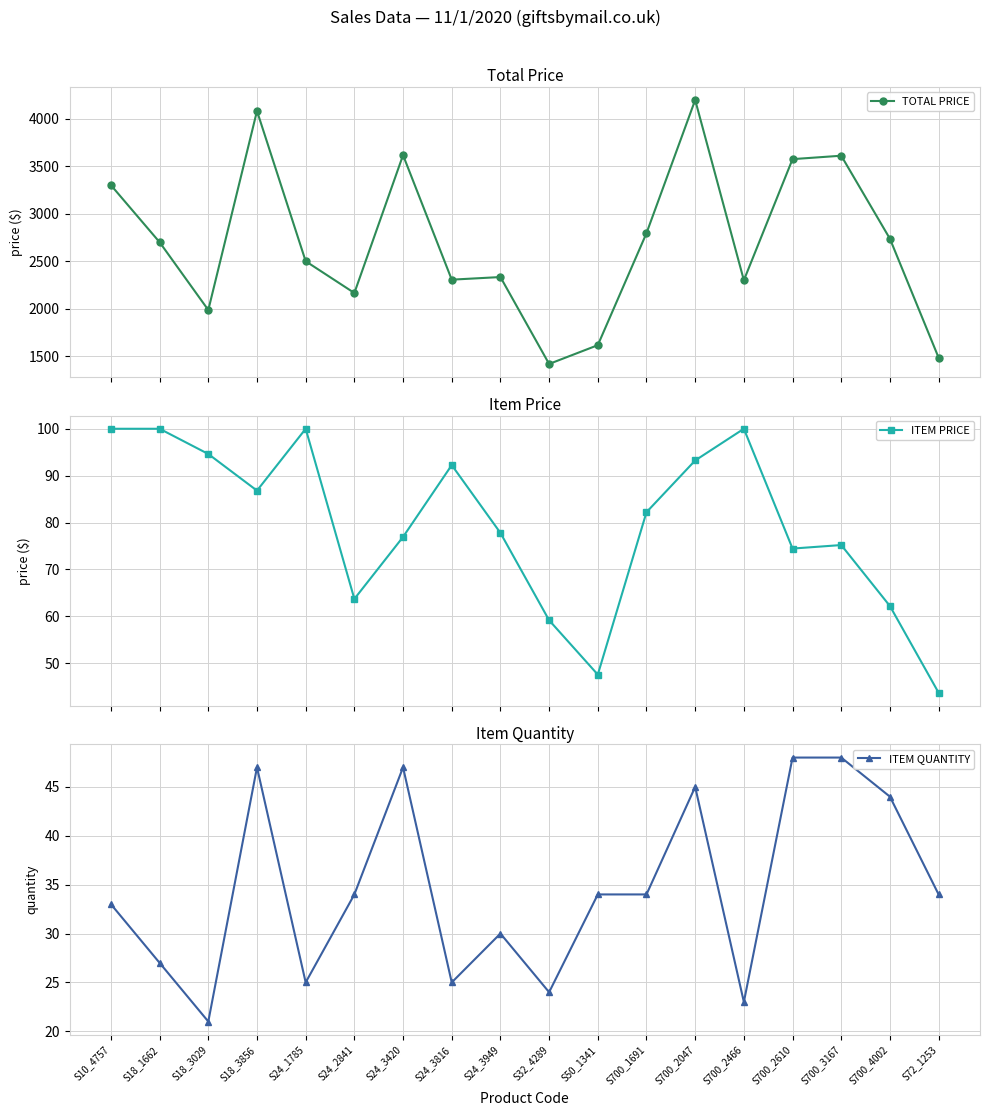

Reading left to right, what are all the values shown in this chart?

TOTAL PRICE: 3300.0	2700.0	1987.0	4080.1	2500.0	2166.1	3615.7	2306.2	2333.7	1419.8	1617.4	2795.1	4195.8	2300.0	3573.6	3609.6	2736.4	1485.8
ITEM PRICE: 100.0	100.0	94.6	86.8	100.0	63.7	76.9	92.2	77.8	59.2	47.6	82.2	93.2	100.0	74.5	75.2	62.2	43.7
ITEM QUANTITY: 33.0	27.0	21.0	47.0	25.0	34.0	47.0	25.0	30.0	24.0	34.0	34.0	45.0	23.0	48.0	48.0	44.0	34.0